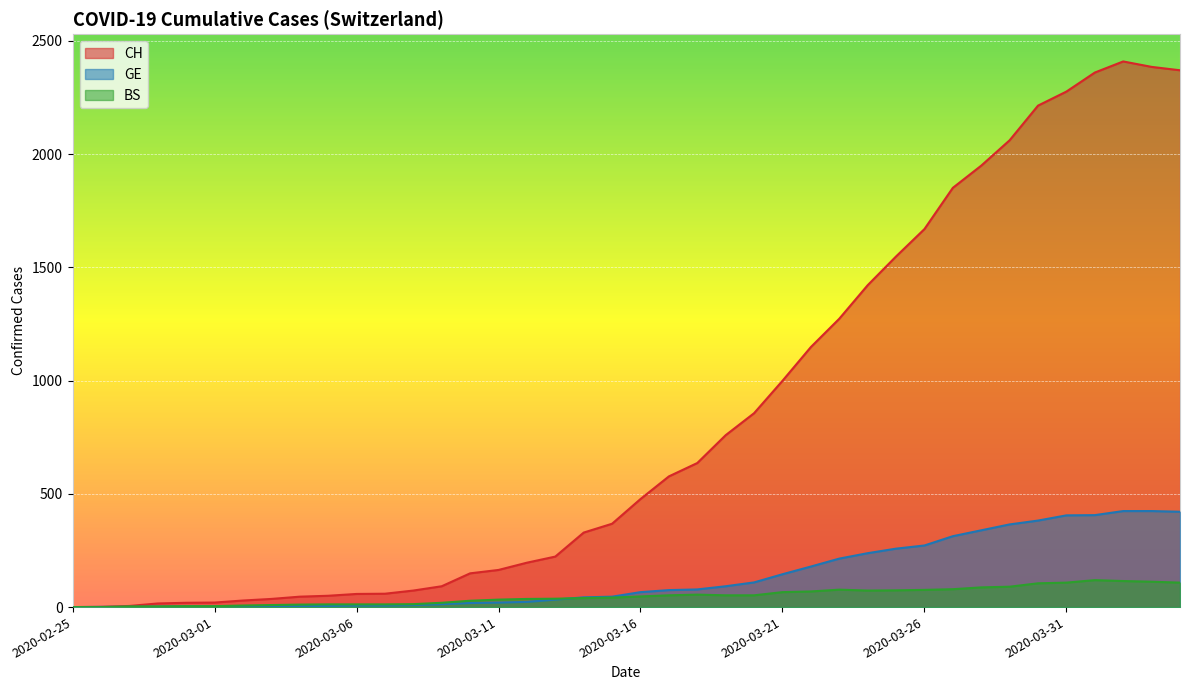

The BS series shows 124 at 2020-03-26. True or false?

False